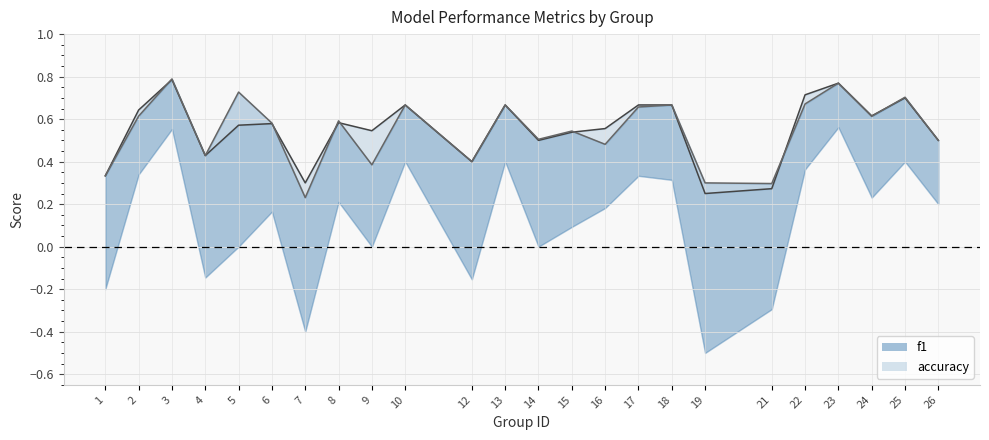

Reading right to left, transcribe all the data shown in this chart.

f1: 0.5	0.7	0.6	0.8	0.7	0.3	0.3	0.7	0.7	0.5	0.5	0.5	0.7	0.4	0.7	0.4	0.6	0.2	0.6	0.7	0.4	0.8	0.6	0.3
accuracy: 0.5	0.7	0.6	0.8	0.7	0.3	0.2	0.7	0.7	0.6	0.5	0.5	0.7	0.4	0.7	0.5	0.6	0.3	0.6	0.6	0.4	0.8	0.6	0.3